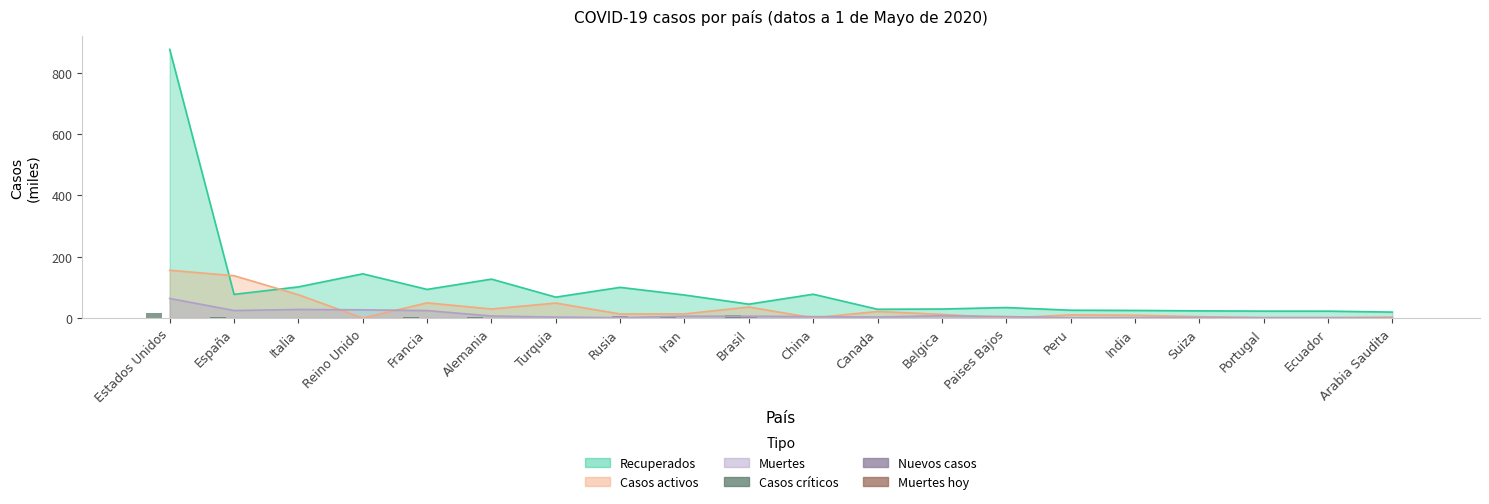

The Muertes hoy series shows 0.0 at Suiza. True or false?

True